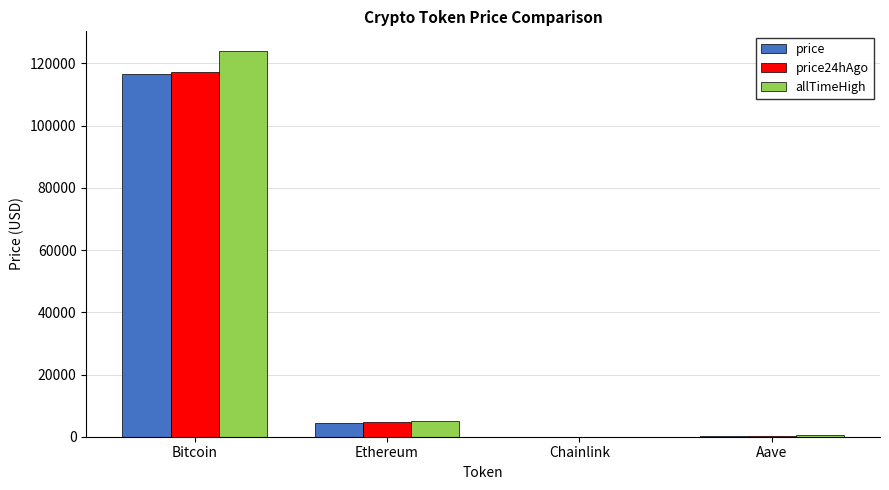

The allTimeHigh series shows 222571.0 at Bitcoin. True or false?

False